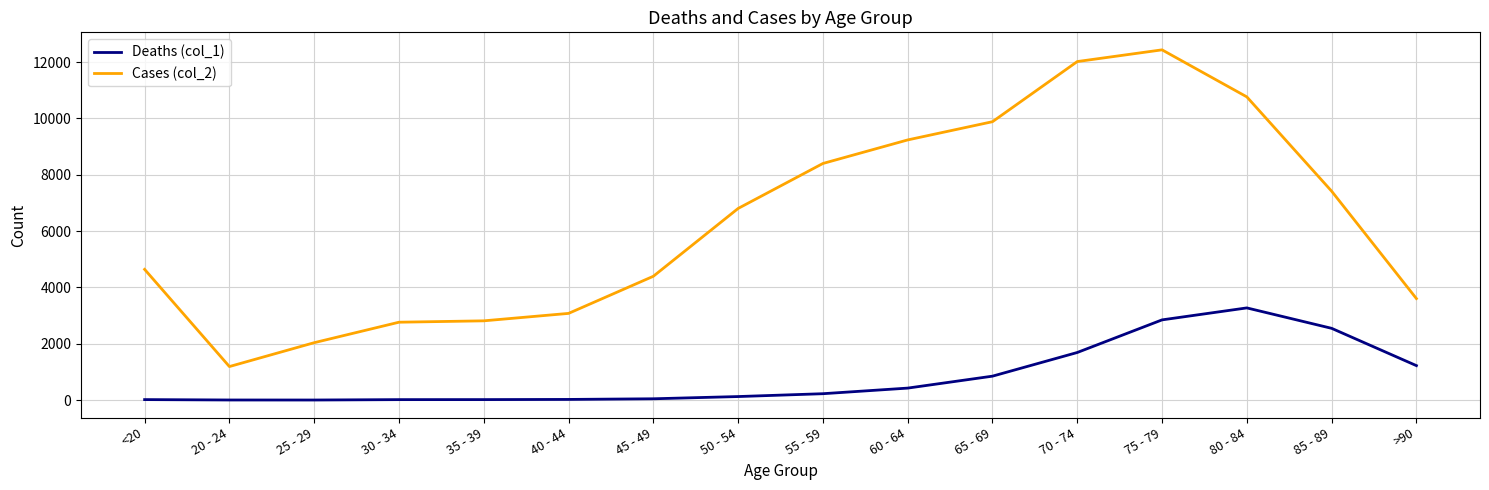

Which label corresponds to the largest value in the chart?

75 - 79